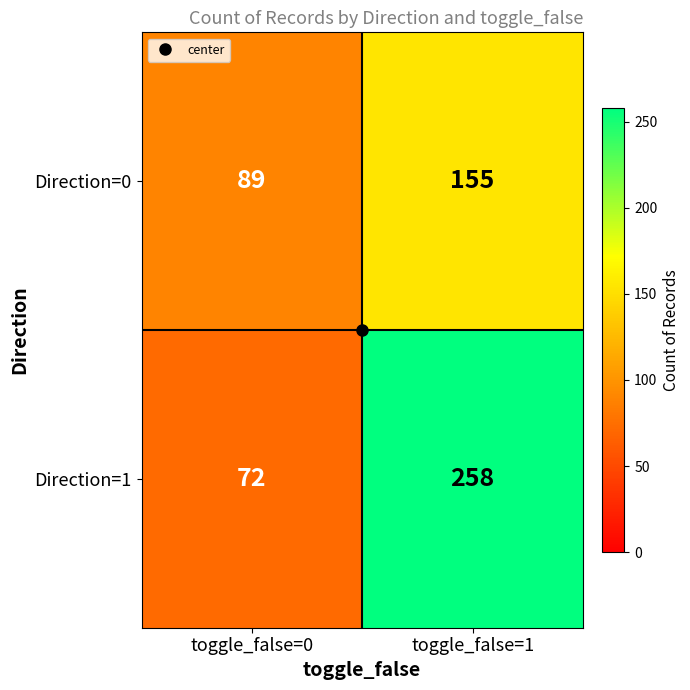

Which label corresponds to the largest value in the chart?

toggle_false=1